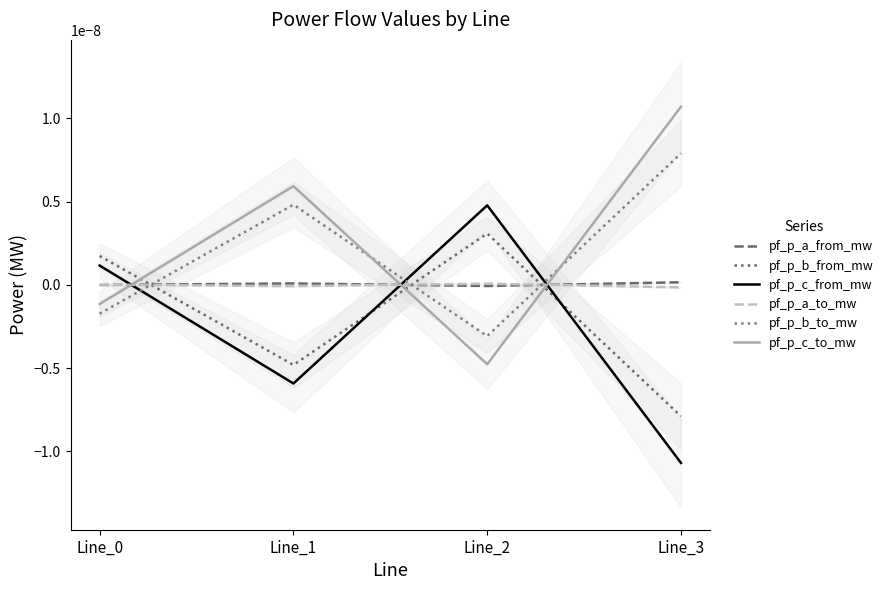

After their last crossing, which series has the higher values: pf_p_c_from_mw or pf_p_b_from_mw?

pf_p_b_from_mw